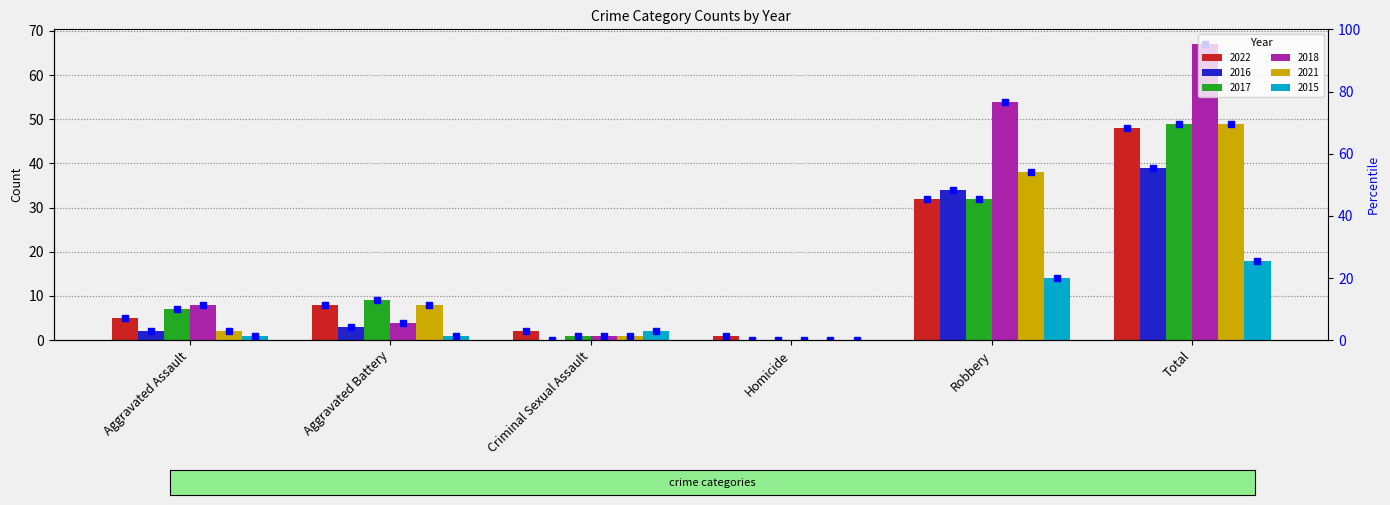

What is the label of the 1st bar from the right?

Total